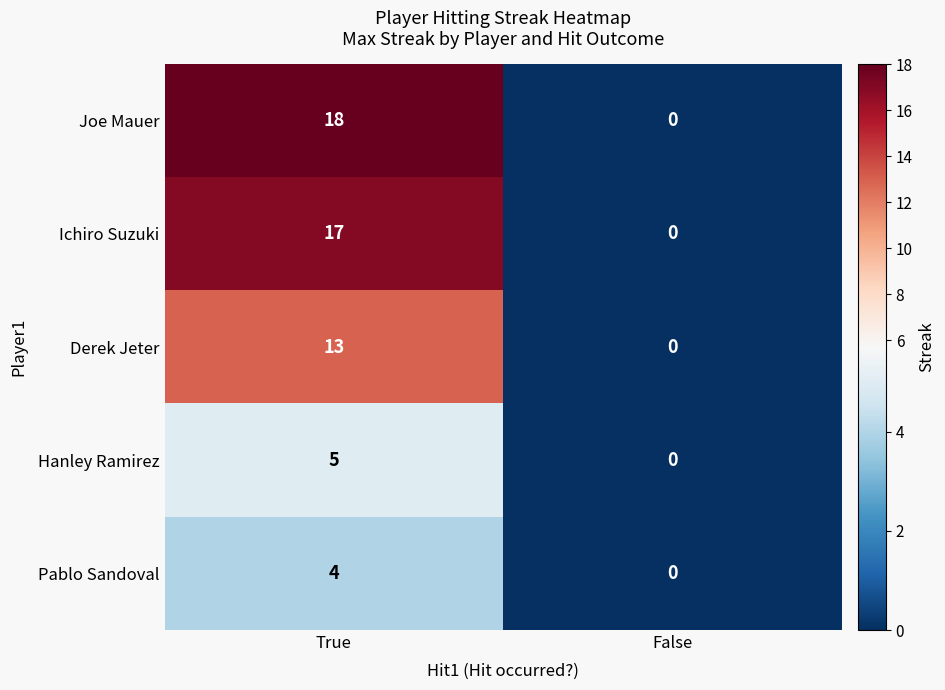

Rank the series by their maximum value, from highest to lowest.

Joe Mauer, Ichiro Suzuki, Derek Jeter, Hanley Ramirez, Pablo Sandoval